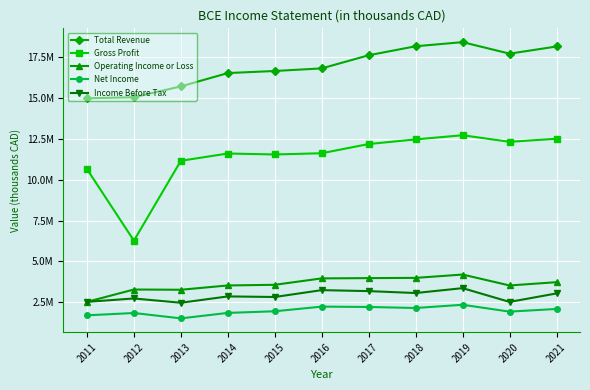

Is this an area chart (filled region under the line)?

No